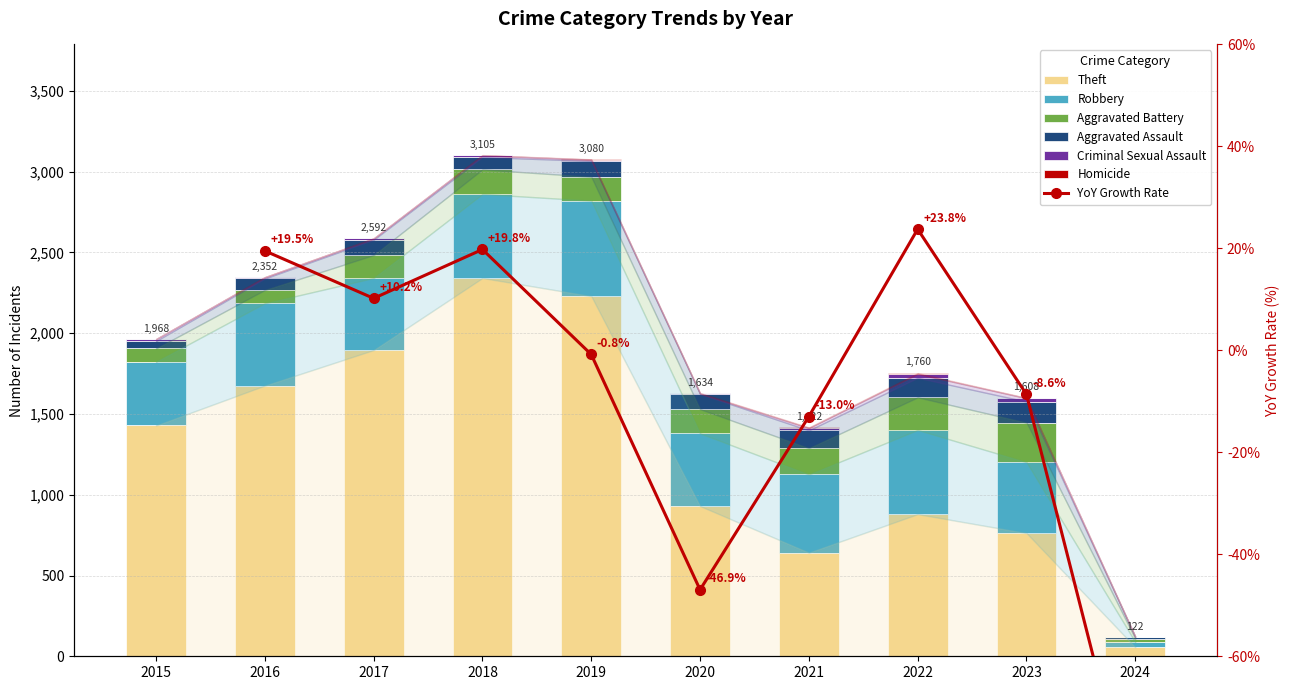

Reading left to right, transcribe all the data shown in this chart.

Theft: 2015=1429	2016=1676	2017=1896	2018=2342	2019=2230	2020=930	2021=642	2022=880	2023=763	2024=56
Robbery: 2015=395	2016=510	2017=446	2018=520	2019=591	2020=450	2021=484	2022=521	2023=439	2024=32
Aggravated Battery: 2015=82	2016=82	2017=142	2018=152	2019=148	2020=150	2021=163	2022=202	2023=245	2024=21
Aggravated Assault: 2015=46	2016=71	2017=95	2018=77	2019=98	2020=94	2021=110	2022=121	2023=130	2024=11
Criminal Sexual Assault: 2015=12	2016=8	2017=8	2018=11	2019=8	2020=3	2021=14	2022=24	2023=21	2024=1
Homicide: 2015=0	2016=1	2017=1	2018=1	2019=2	2020=3	2021=4	2022=5	2023=2	2024=1